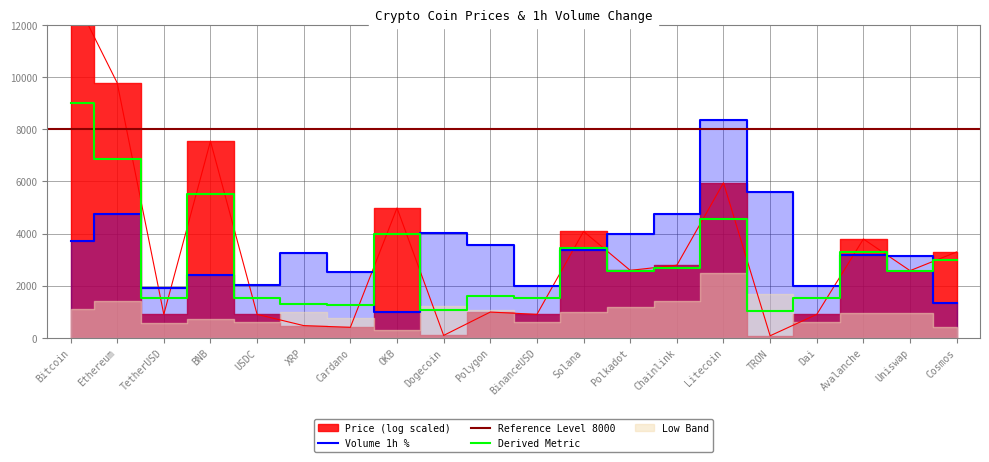

The chart shows a value of 1178 at TetherUSD. True or false?

False